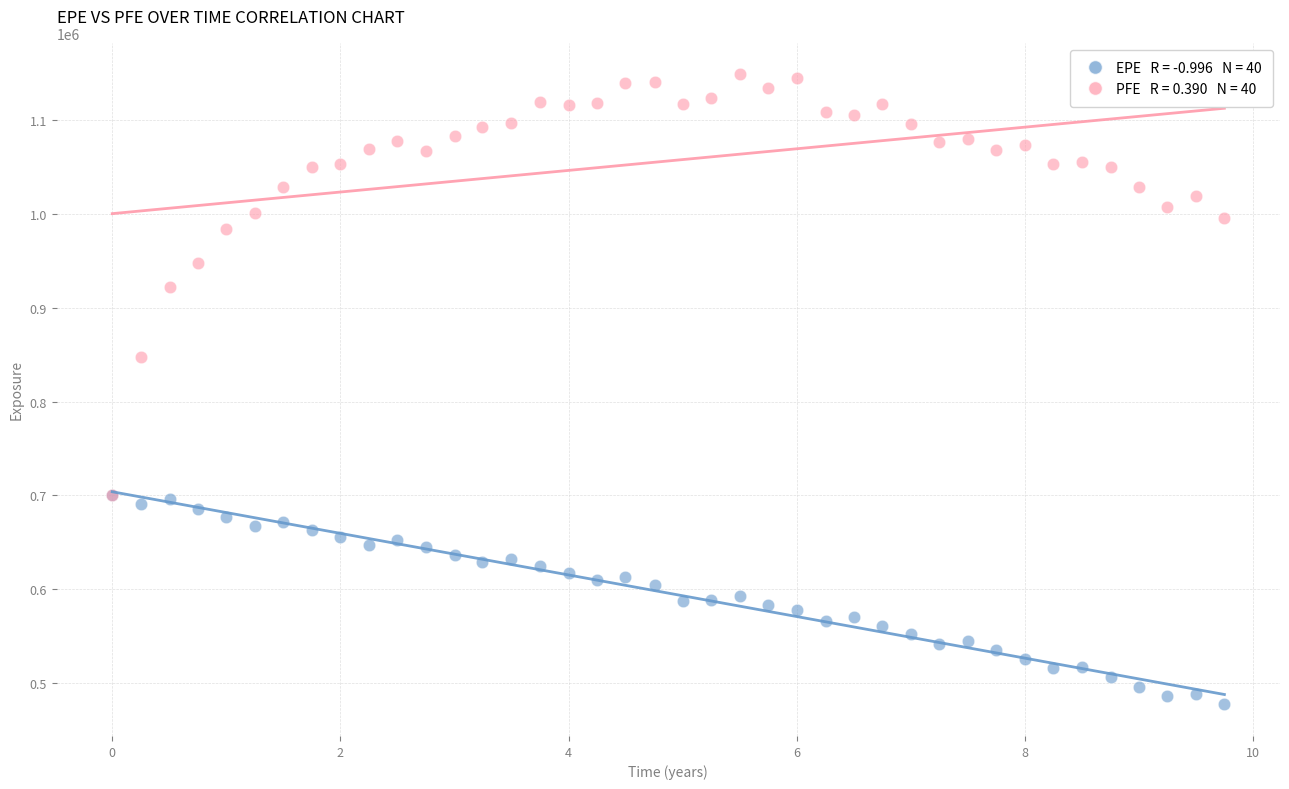

Across all series, what Y value is closest to 812904?

847342